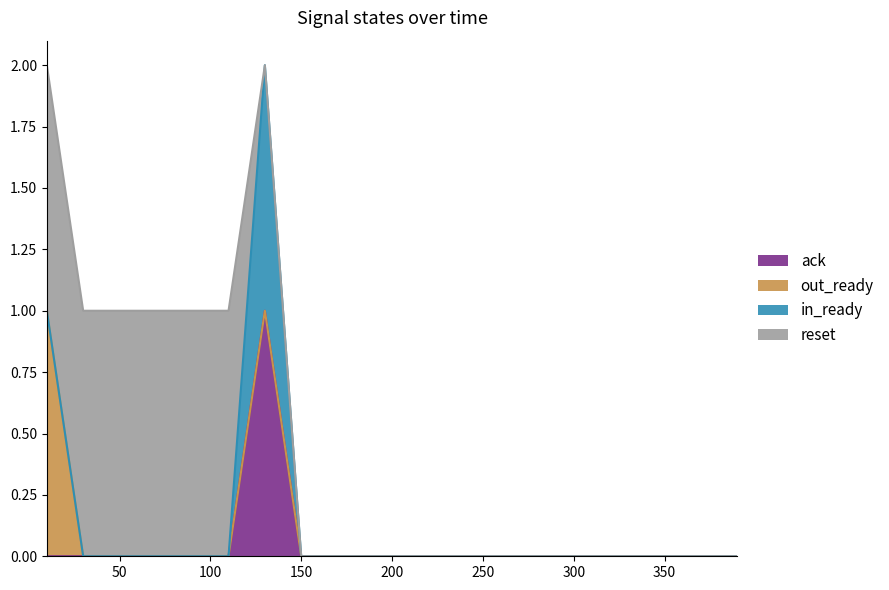

Rank the categories by in_ready value from highest to lowest.

130, 10, 30, 50, 70, 90, 110, 150, 170, 190, 210, 230, 250, 270, 290, 310, 330, 350, 370, 390